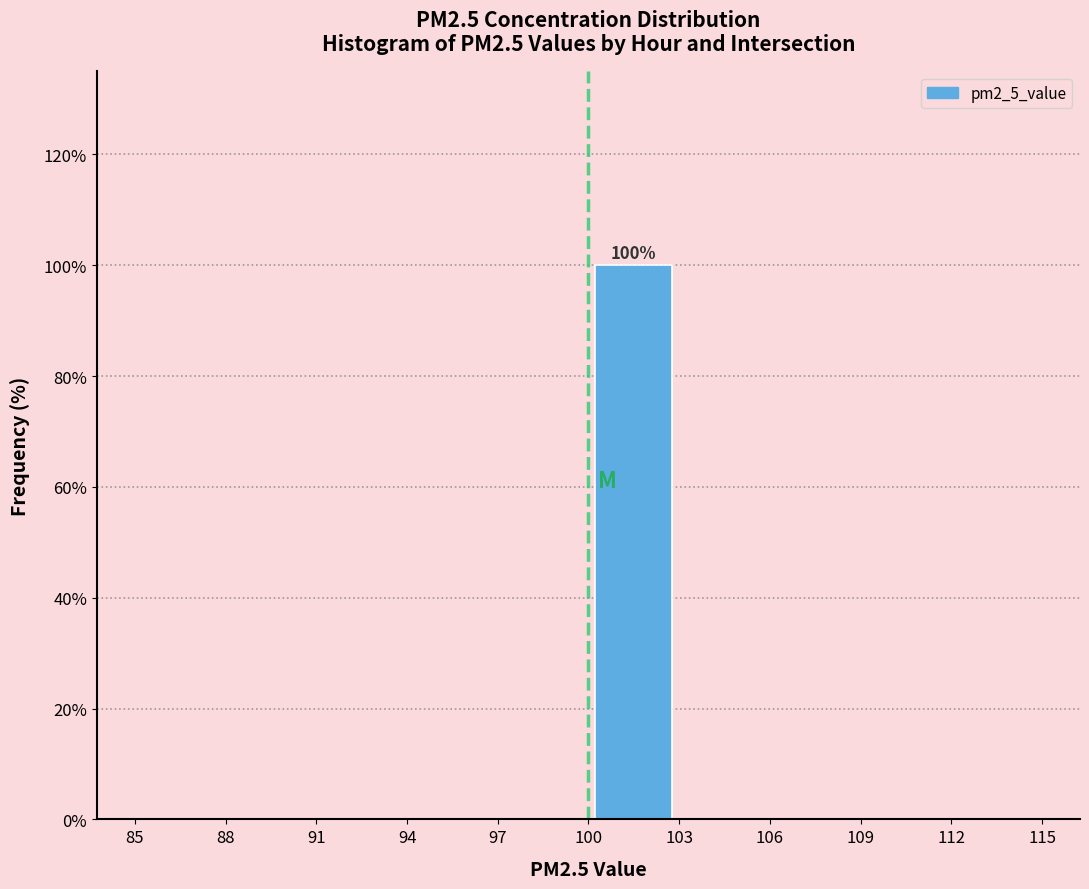

Over which range of the x-axis is the bar tallest?

100 to 103